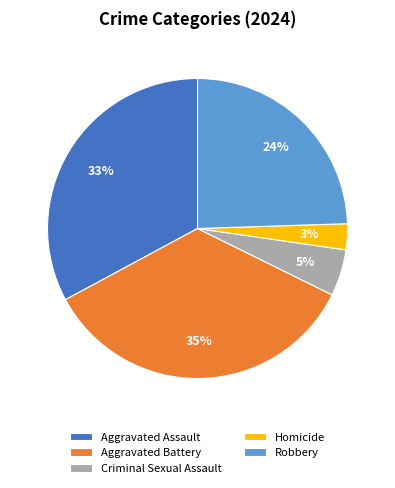

True or false: Aggravated Assault accounts for 45% of the total.

False